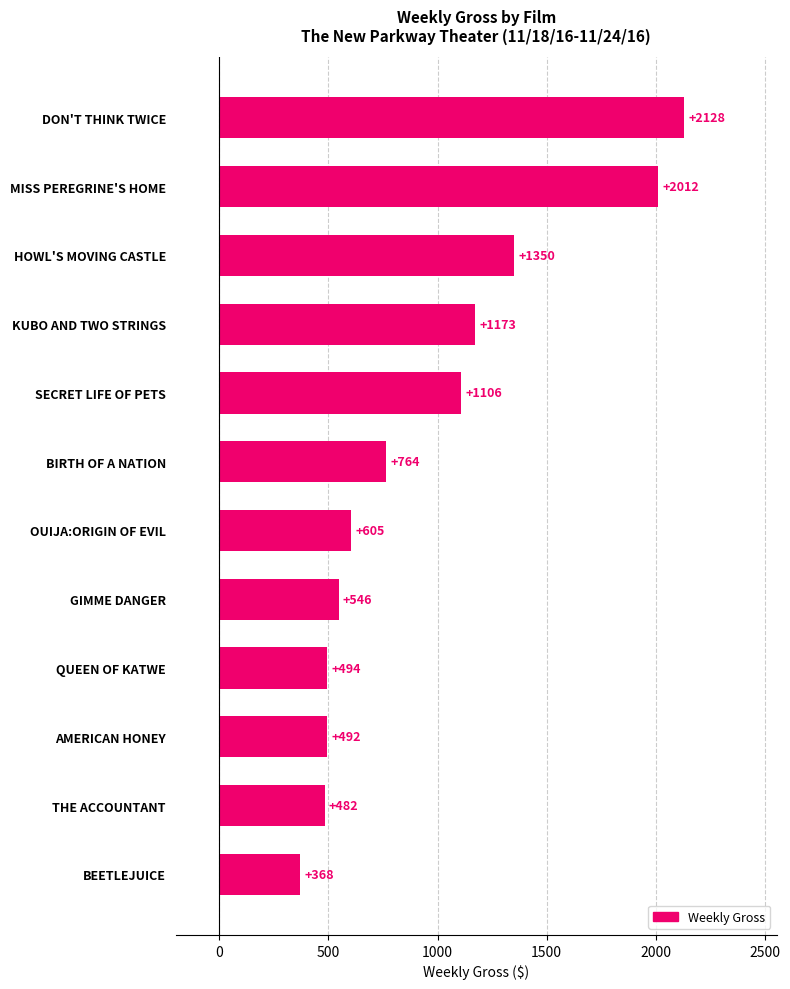

Is it true that the value at DON'T THINK TWICE is 2128?

True